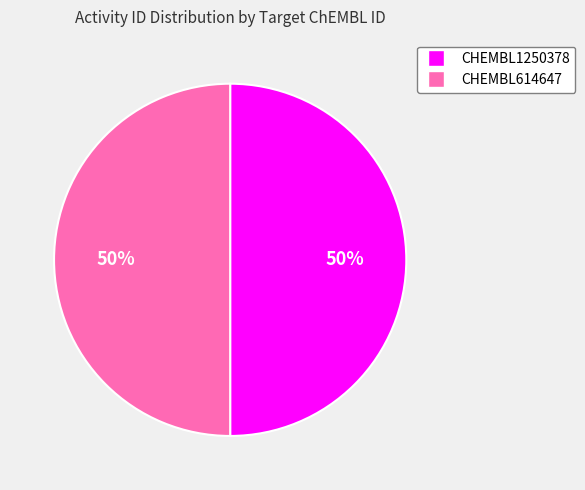

Do CHEMBL1250378 and CHEMBL614647 together represent more than half of the pie?

Yes